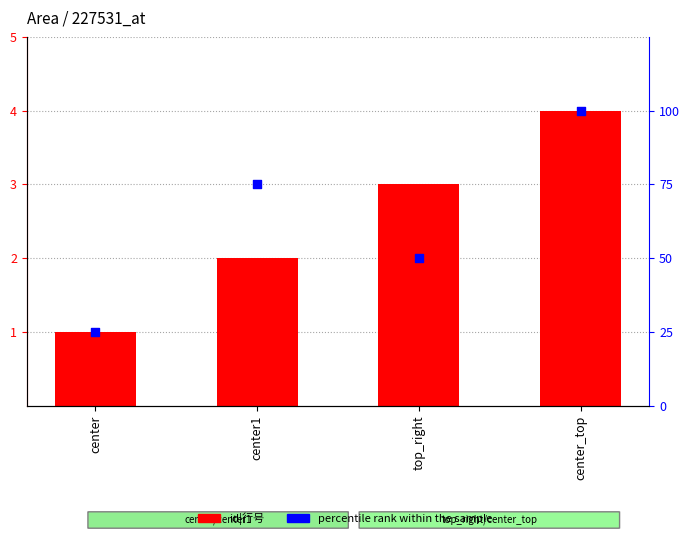

At which category is the sum across all series the highest?

center_top